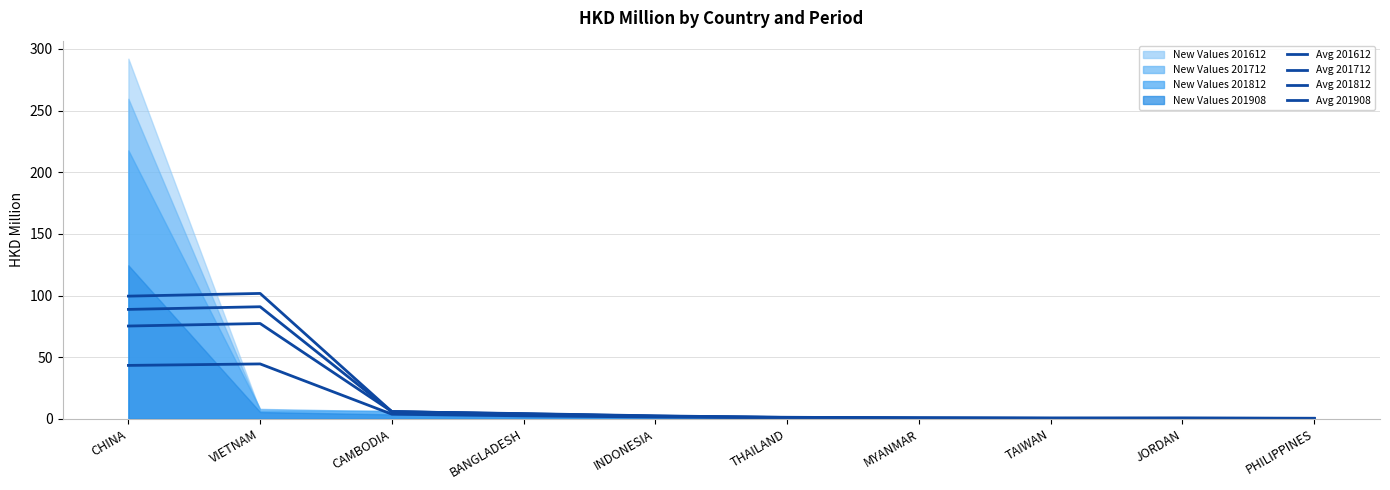

Between BANGLADESH and INDONESIA, which series saw the biggest shift?

201712 (avg)